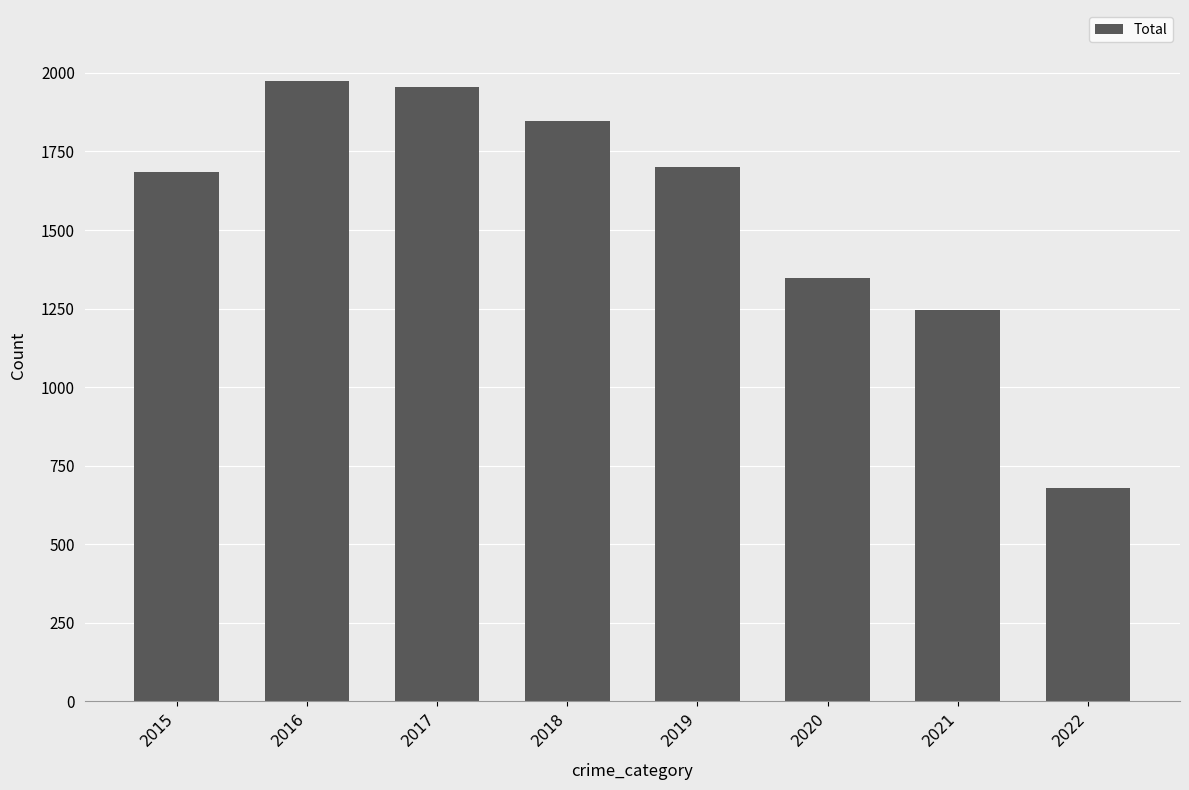

Between 2016 and 2015, which is larger?

2016